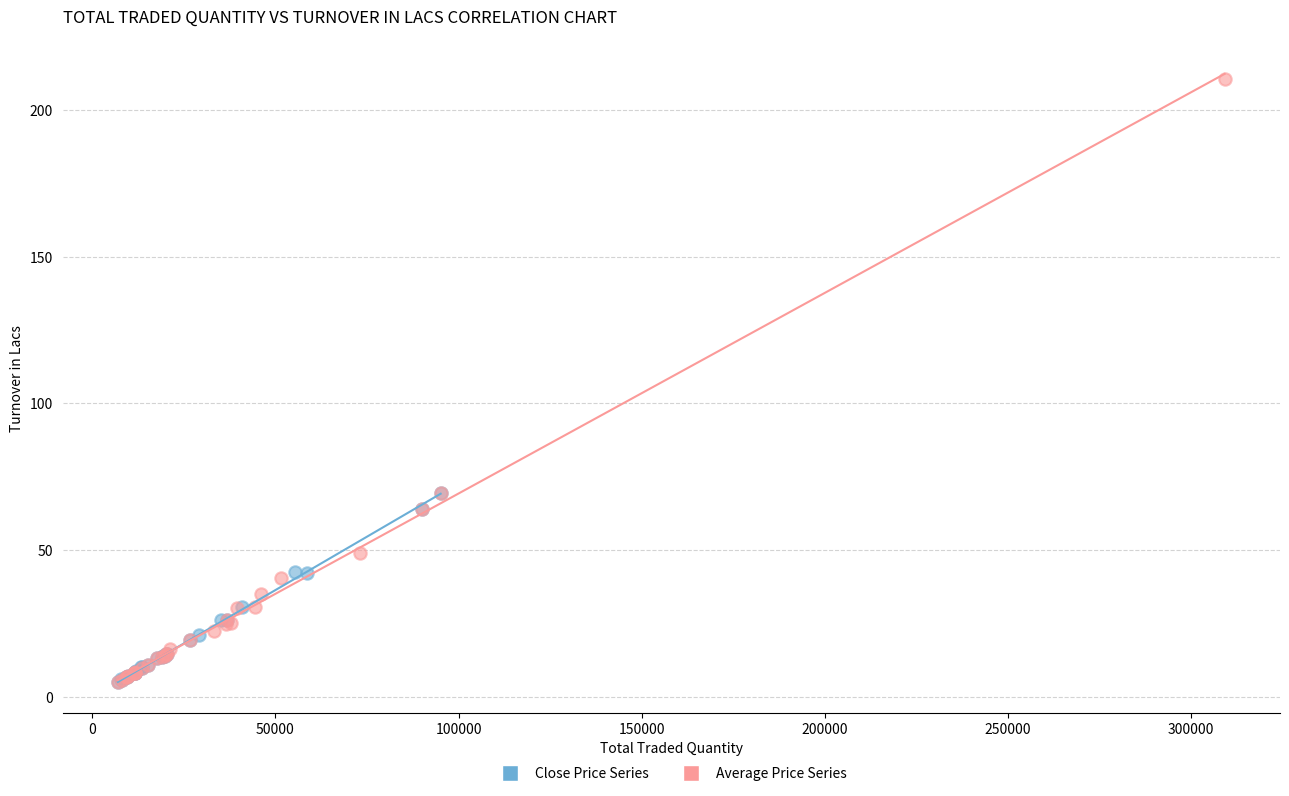

Which series has the largest Y range (max minus min)?

Average Price Series